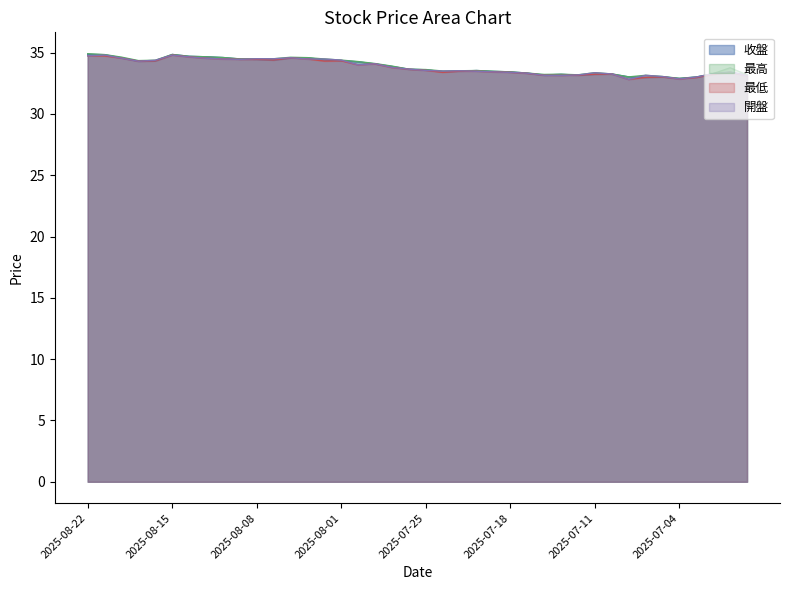

What is the difference between the highest and lowest values at 2025-08-15?

0.1